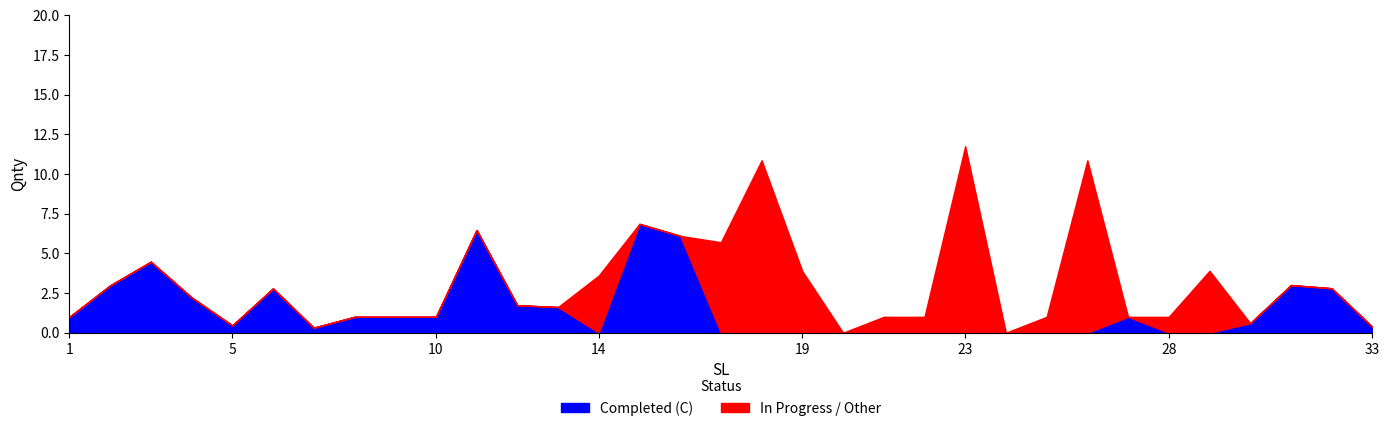

What is the sum of the Completed (C) values at 2 and 9?

4.0